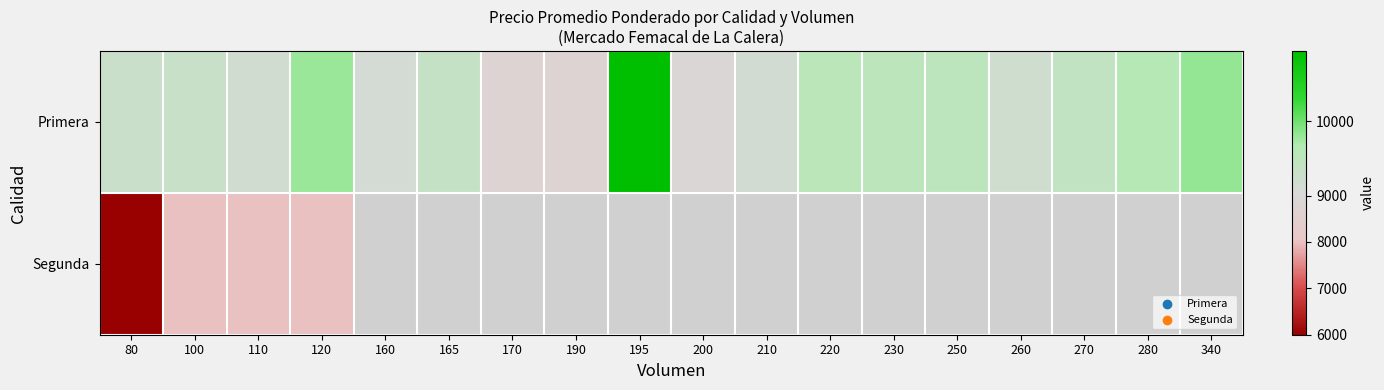

What is the difference between the maximum and minimum values in the Primera series?

2188.0